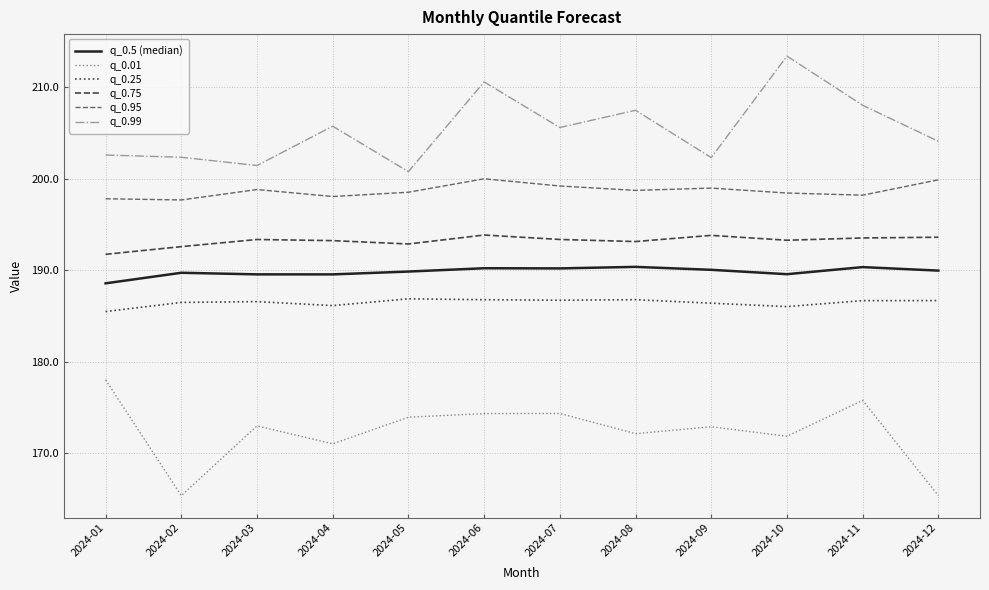

Does the chart display data point markers on the line(s)?

No